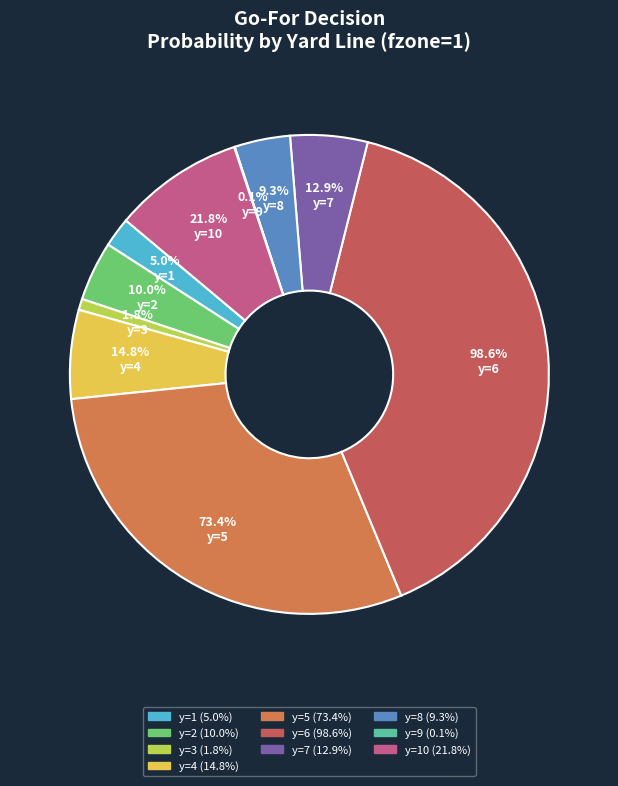

Rank the categories by value from lowest to highest.

y=9, y=3, y=1, y=8, y=2, y=7, y=4, y=10, y=5, y=6